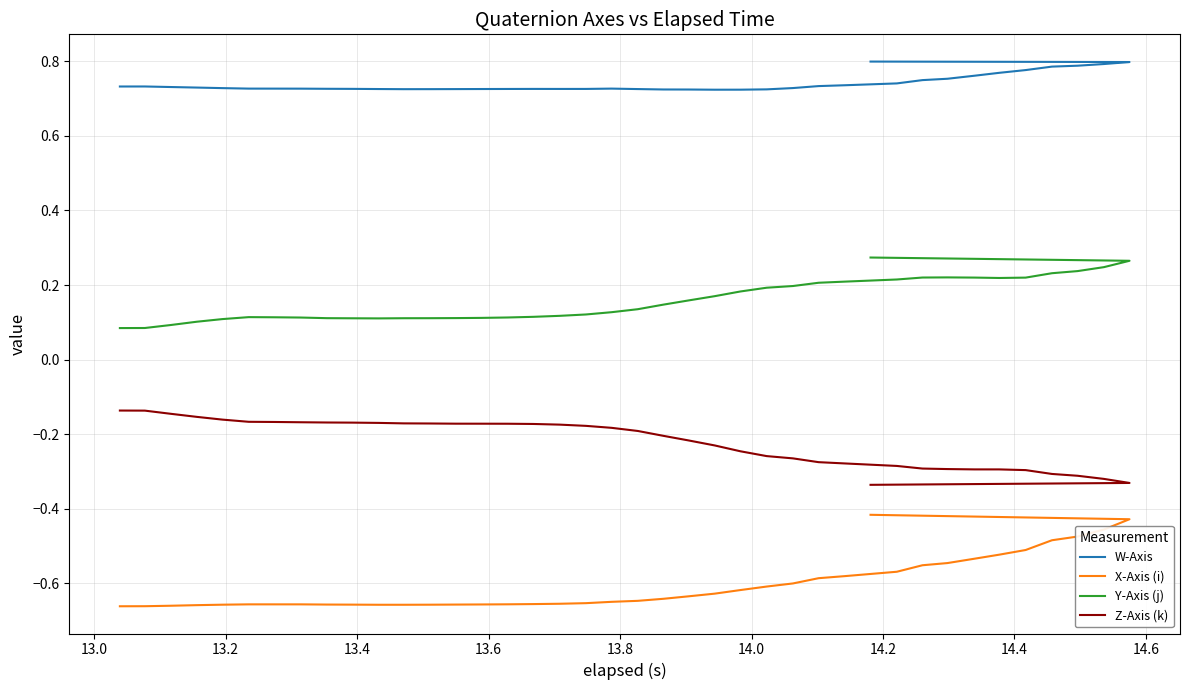

True or false: Z-Axis (k) has more than 2 interior local peaks.

False